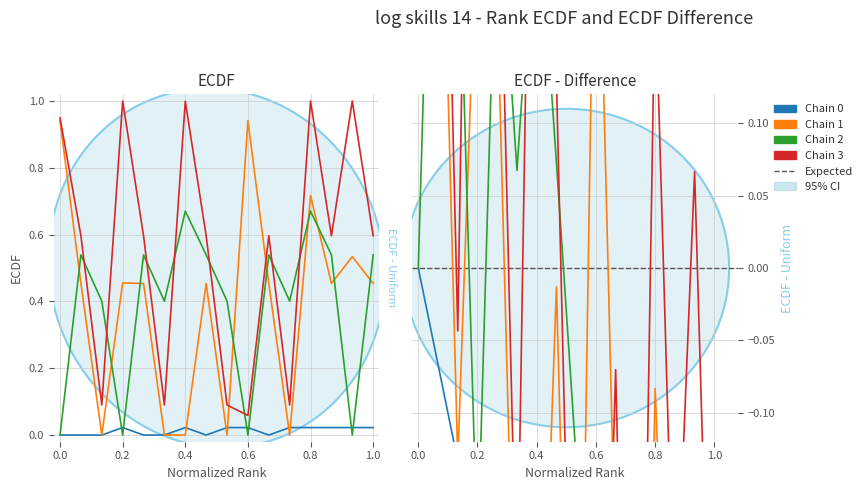

Is this an area chart (filled region under the line)?

No